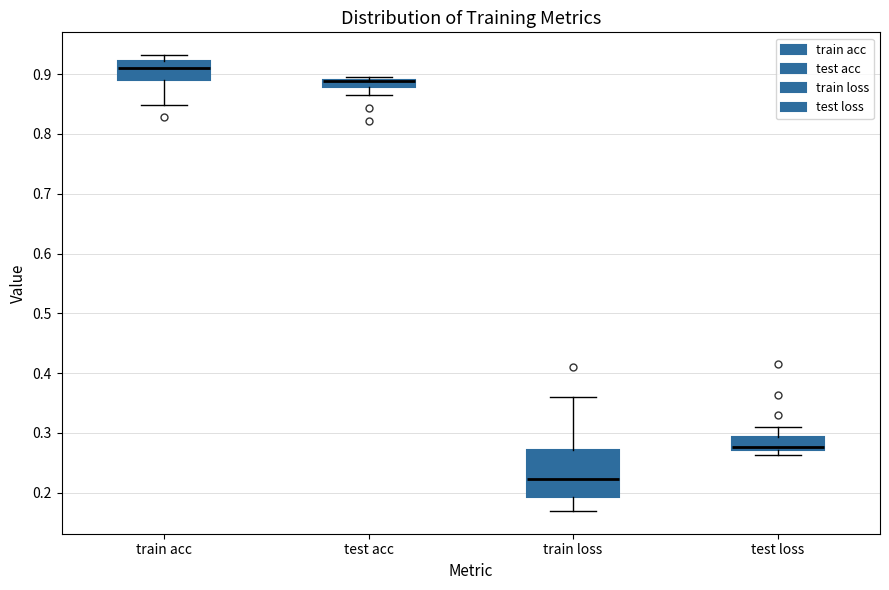

Comparing the boxes themselves (not the whiskers), which one is the tallest?

train loss